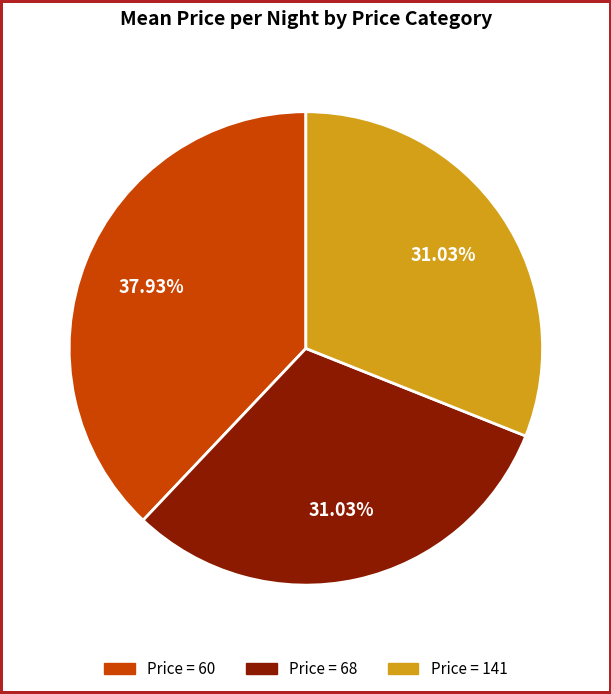

To the nearest percent, what is the average slice percentage?

33%